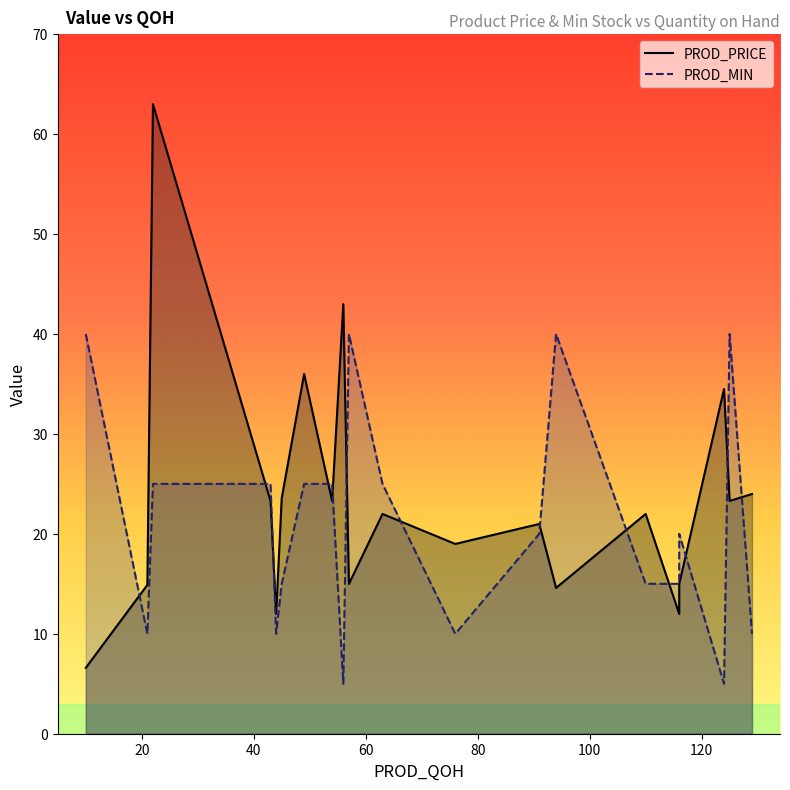

What is the difference between the PROD_PRICE values at 57 and 129?

9.0